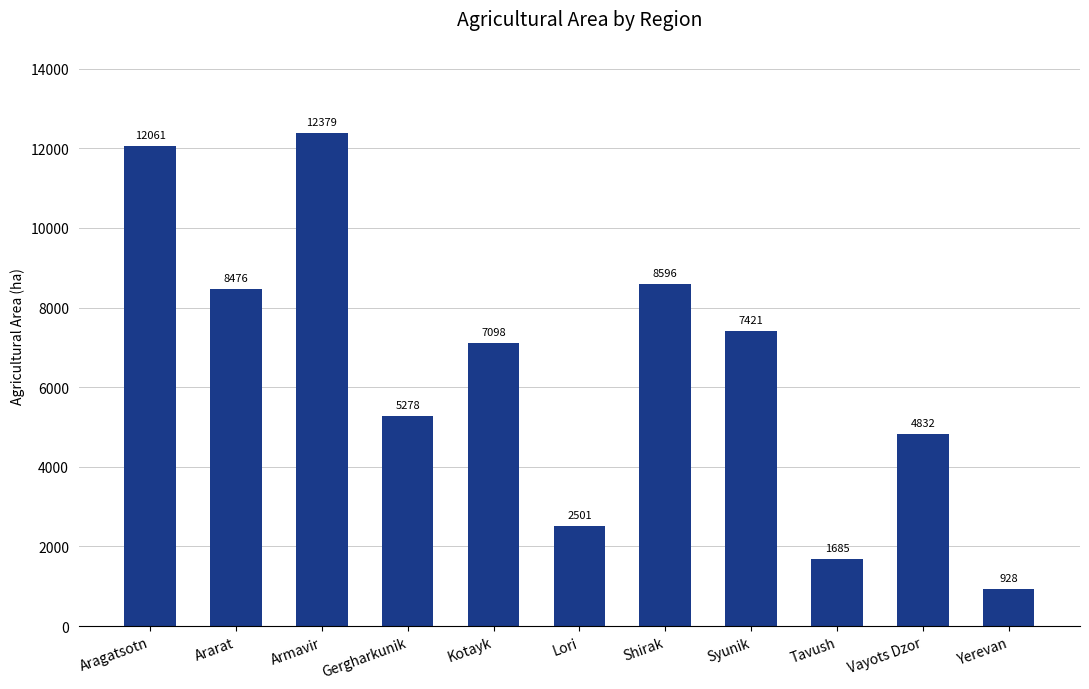

What is the approximate value at Armavir?

12379.3